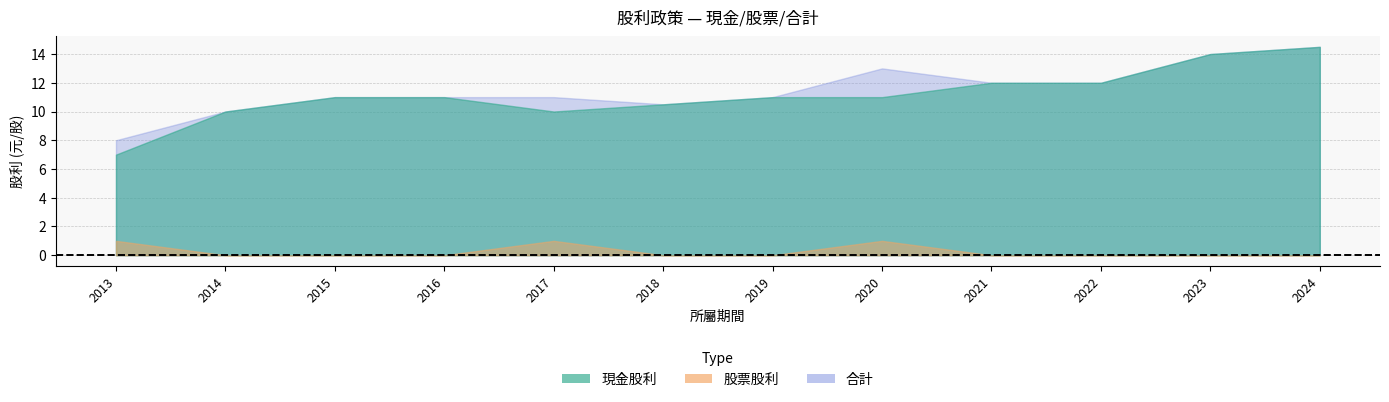

Rank the series by their maximum value, from lowest to highest.

股票股利, 現金股利, 合計